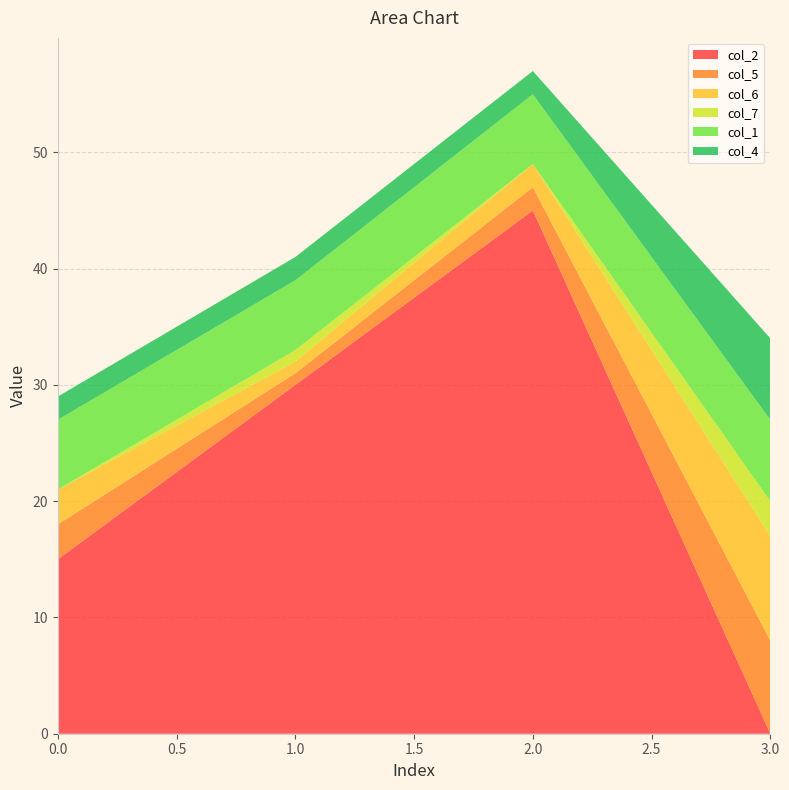

Reading left to right, extract all data points from this chart.

col_2: 15	30	45	0
col_5: 3	1	2	8
col_6: 3	1	2	9
col_7: 0	1	0	3
col_1: 6	6	6	7
col_4: 2	2	2	7